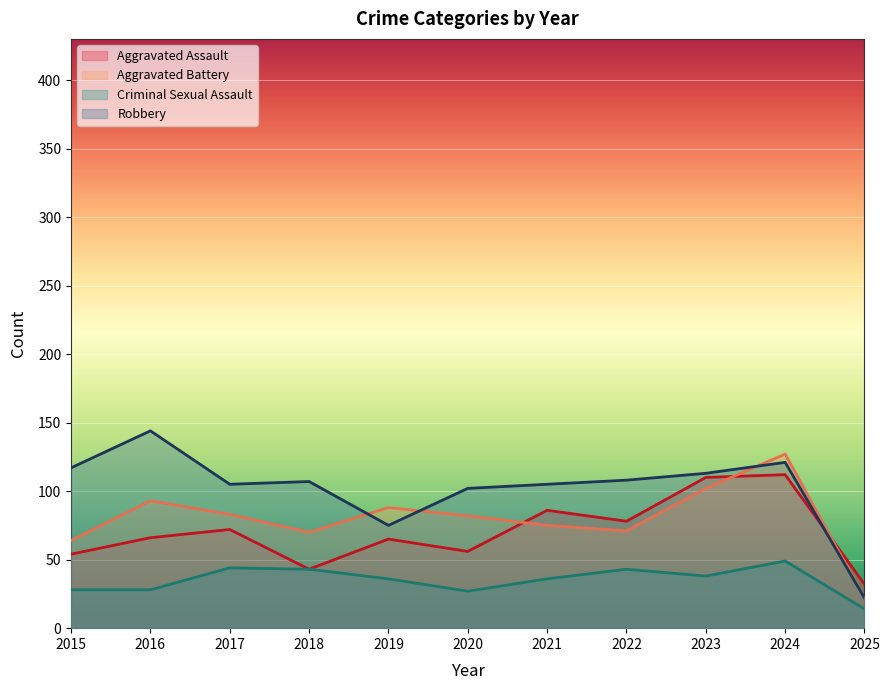

Which label corresponds to the largest value in the chart?

2016